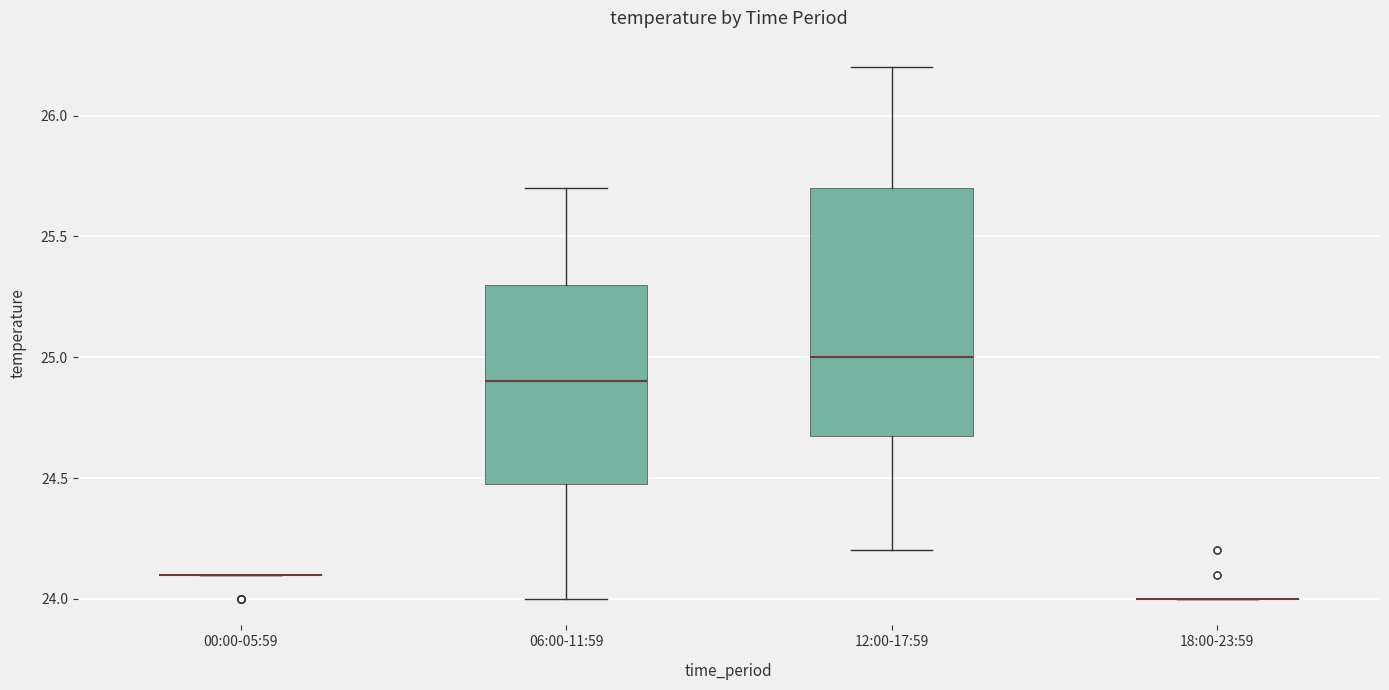

Which box is the tallest, from its lower edge to its upper edge?

12:00-17:59